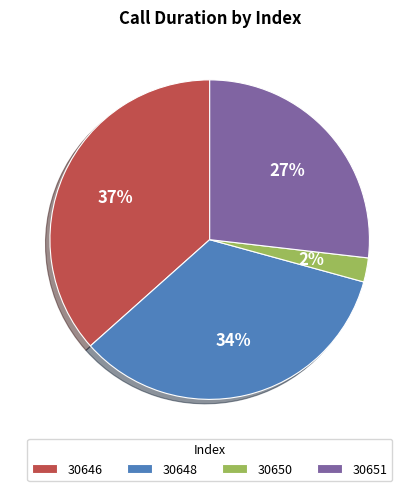

Which category has the smallest portion of the pie?

30650